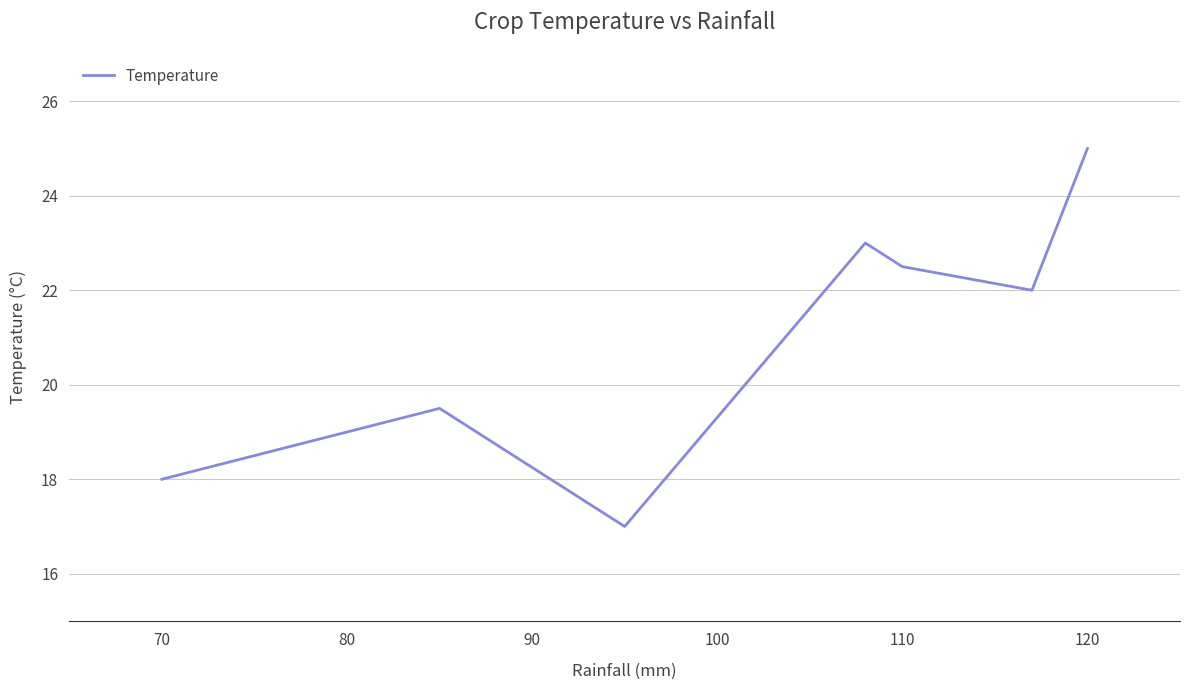

Does the chart have visible grid lines?

Yes